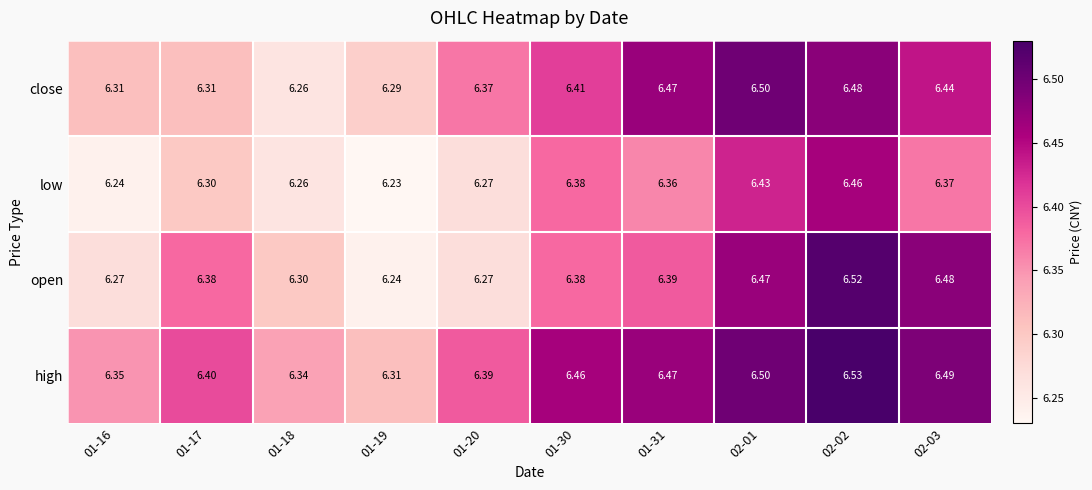

How many distinct data groups are displayed?

4